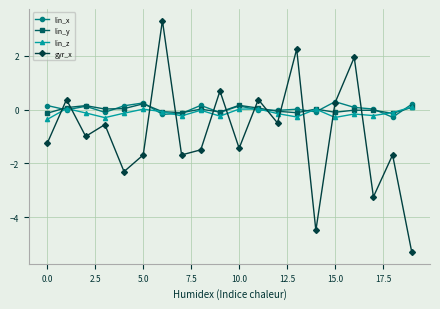

Which series has the largest range (max minus min)?

gyr_x